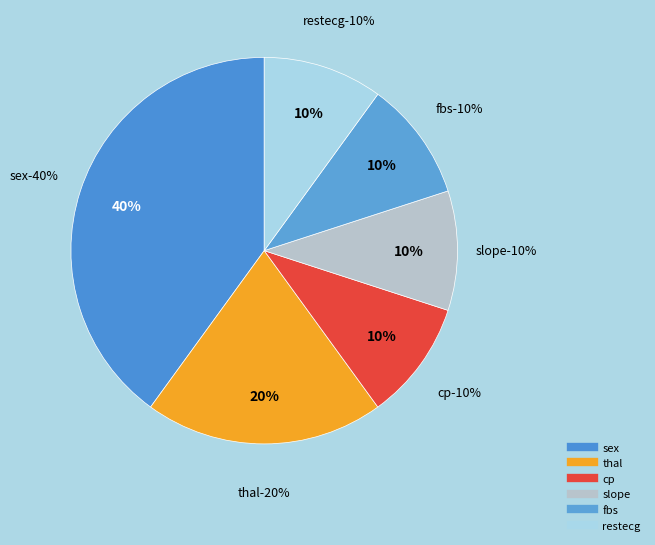

Between restecg and thal, which is larger?

thal